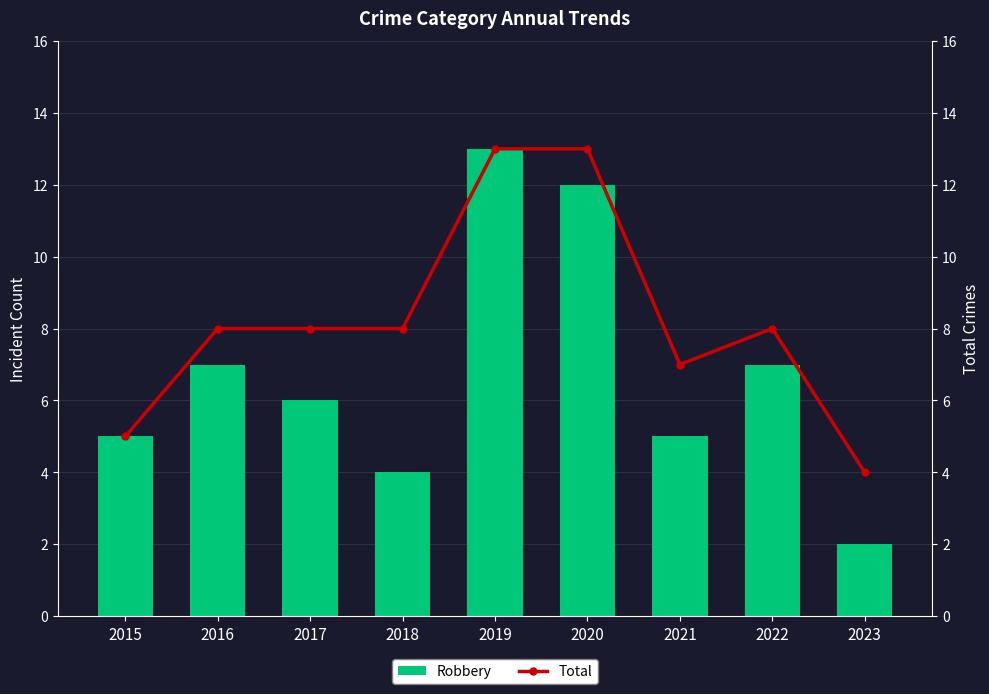

Read the Total value at 2021.

7